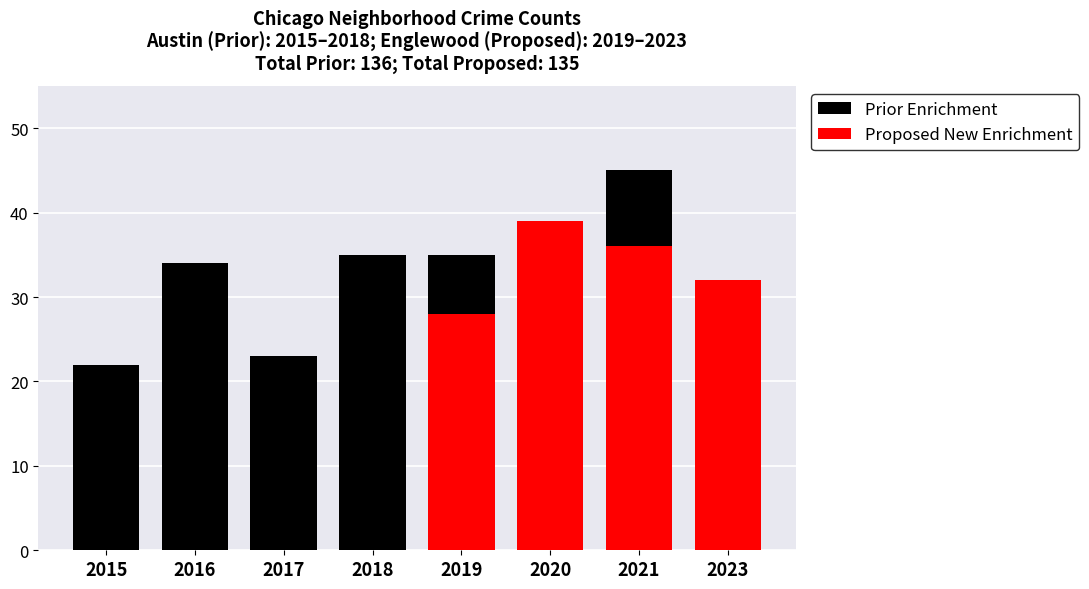

At which category is the sum across all series the highest?

2021